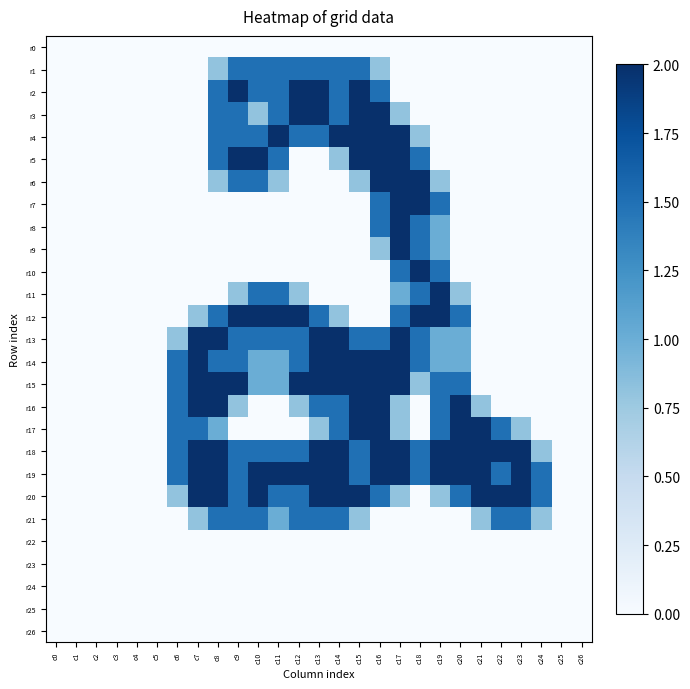

Between c7 and c2, which is larger?

c7